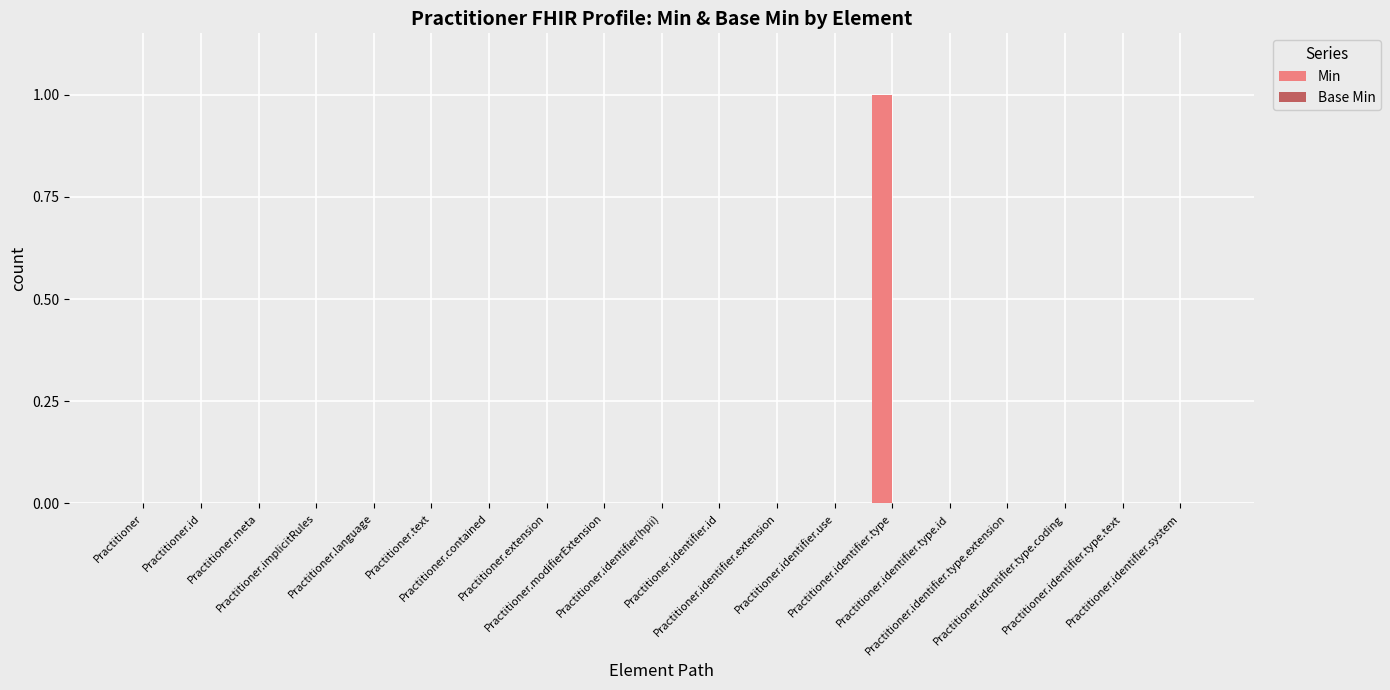

Count the number of data series in this chart.

1